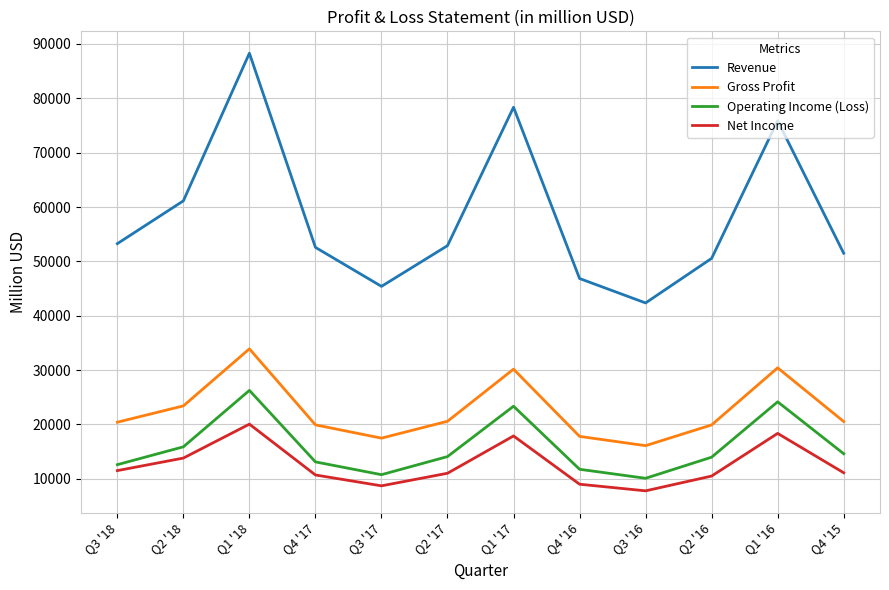

The value of Revenue at Q1 '17 is 29117. True or false?

False